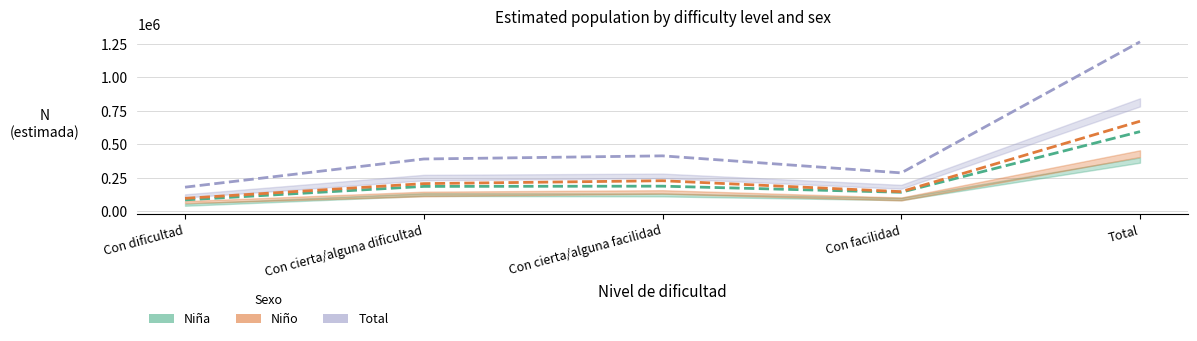

True or false: Total (estimada) and Niño (estimada) cross at least once.

False